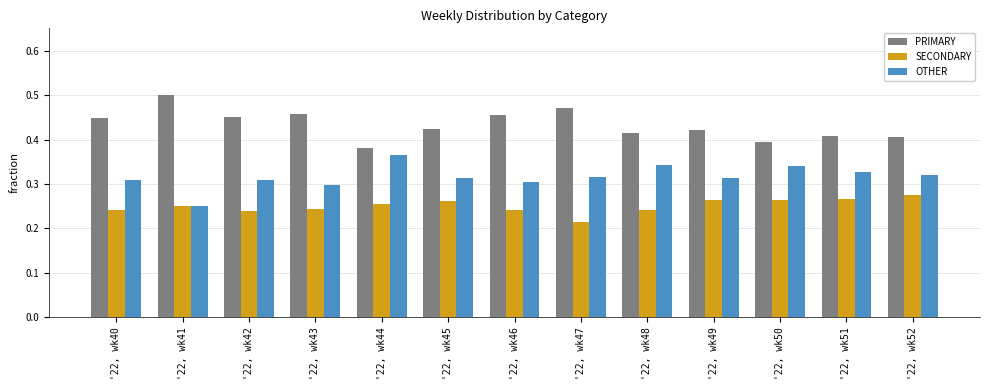

Count the SECONDARY values in the range 0 to 1.

13